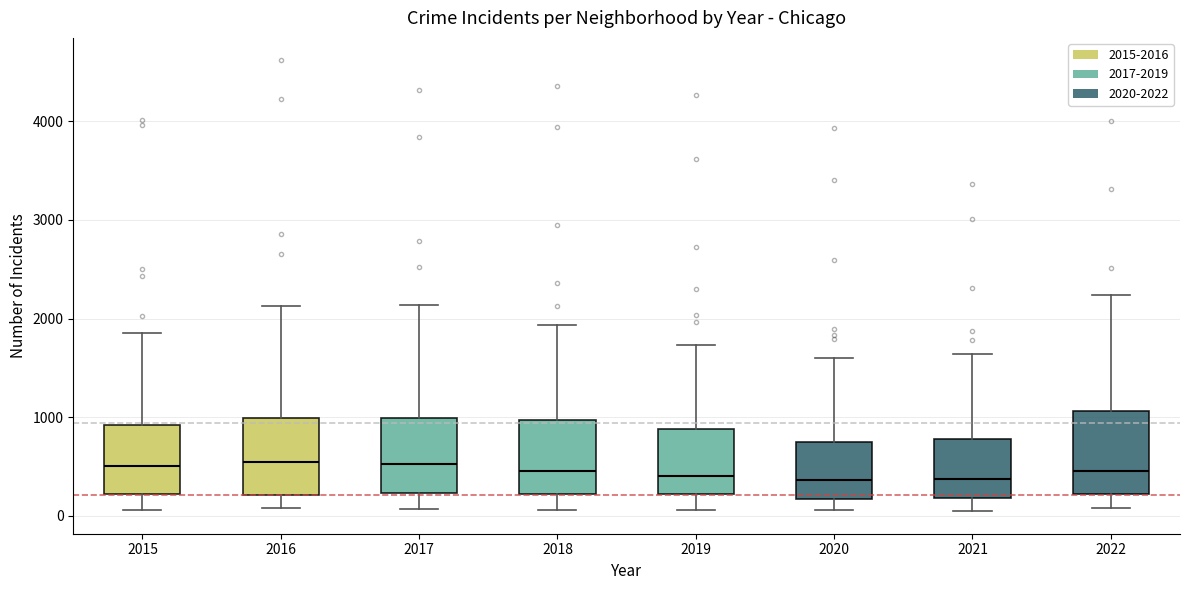

Reading left to right, transcribe this box plot: for each box, give where its median line is, the range the box spans, and where its two whiskers end, as read against the y-axis. The values are not printed on the chart, so give them approximately, as read against the axis.

2015: median 500, box 200 to 900, whiskers 100 to 1900
2016: median 600, box 200 to 1000, whiskers 100 to 2100
2017: median 500, box 200 to 1000, whiskers 100 to 2100
2018: median 500, box 200 to 1000, whiskers 100 to 1900
2019: median 400, box 200 to 900, whiskers 100 to 1700
2020: median 400, box 200 to 700, whiskers 100 to 1600
2021: median 400, box 200 to 800, whiskers 0 to 1600
2022: median 500, box 200 to 1100, whiskers 100 to 2200